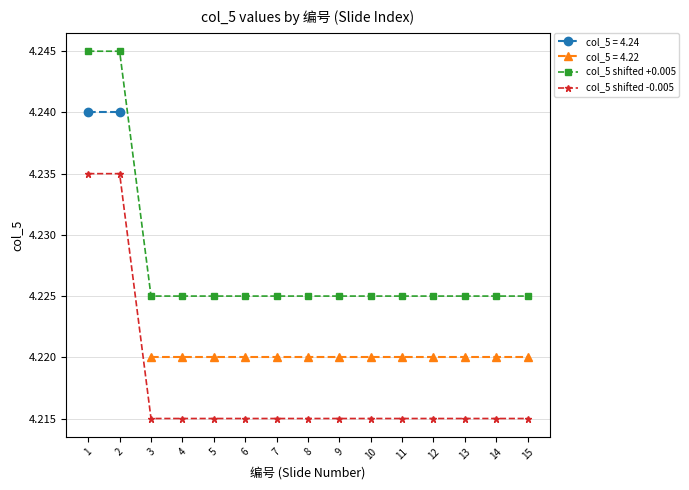

At how many categories does at least one series exceed 4?

15